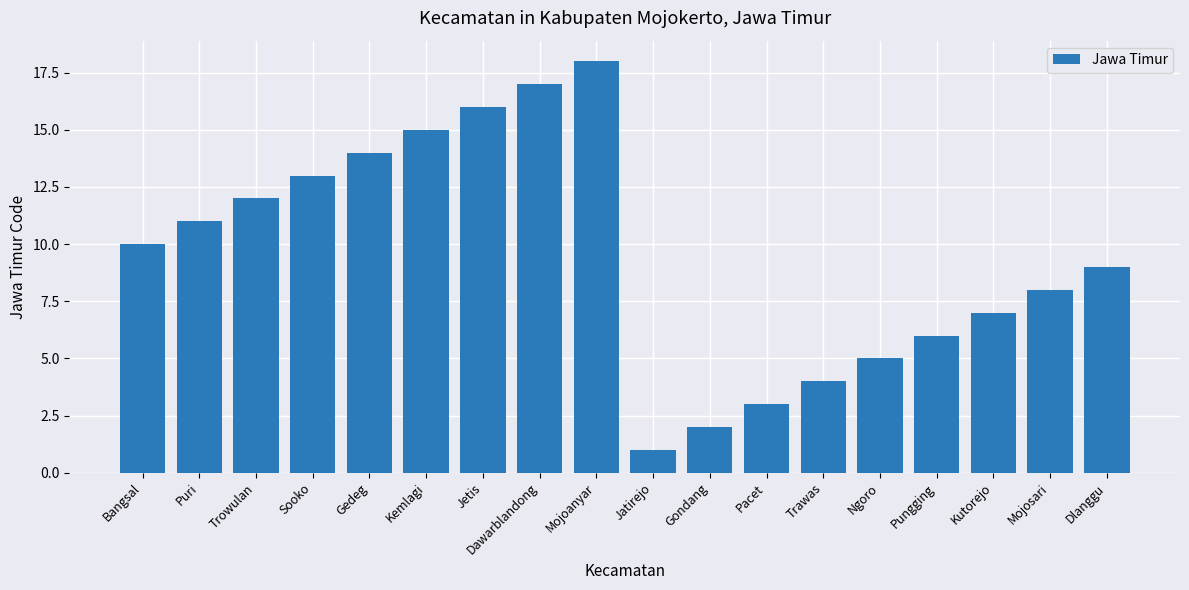

What is the value of the 12th bar from the left?

3